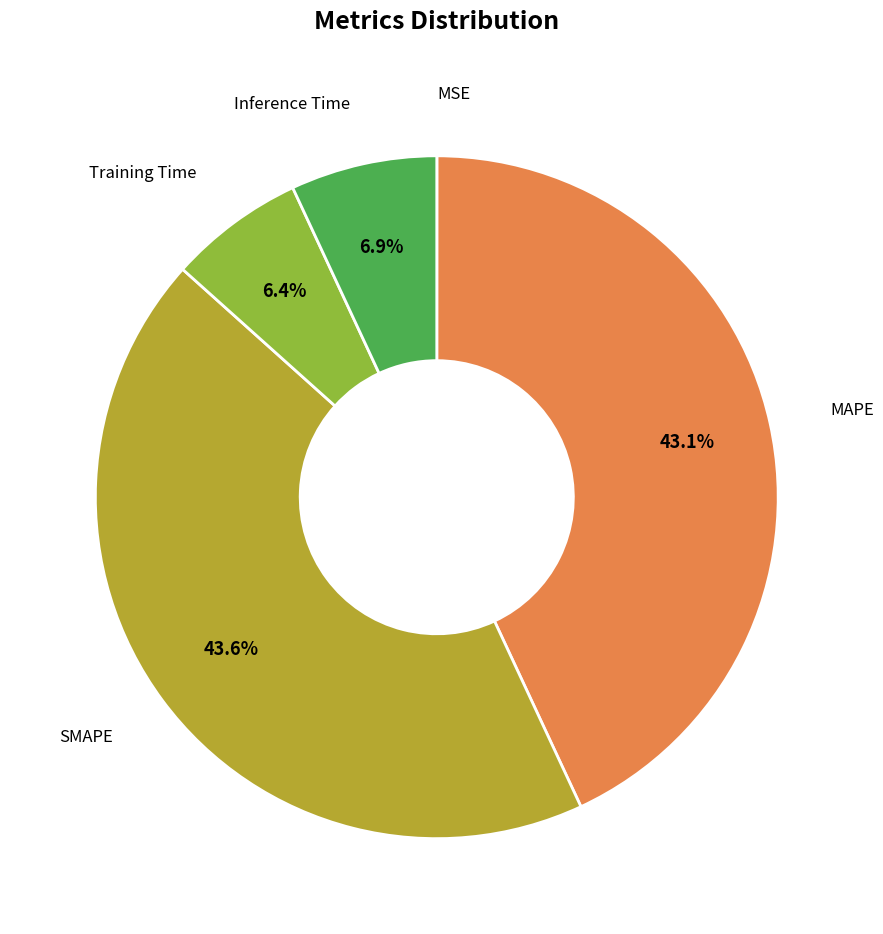

Which slice is the largest?

SMAPE